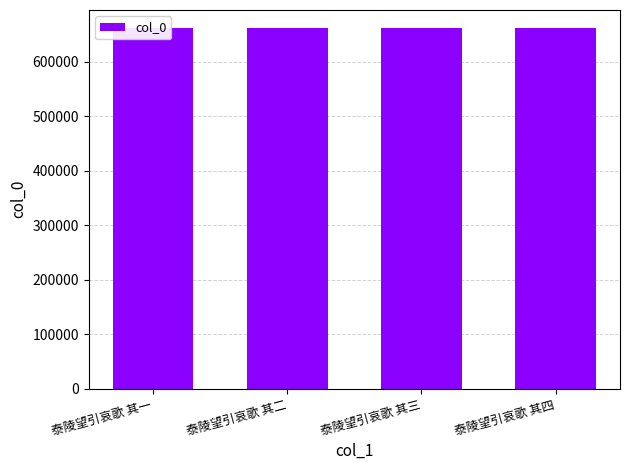

How many bars are there in total?

4